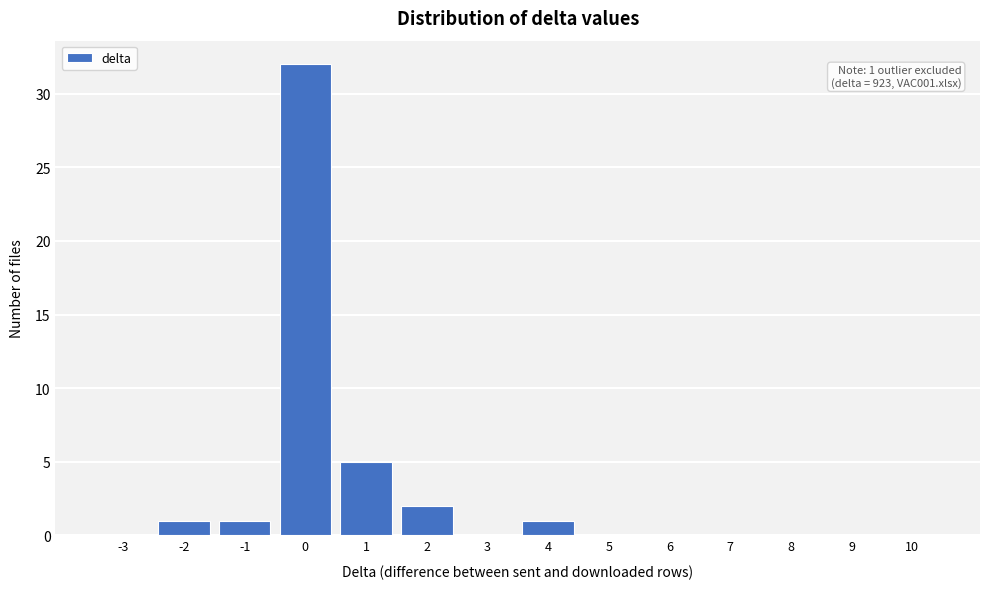

Over which range of the x-axis is the bar tallest?

-0.5 to 0.5